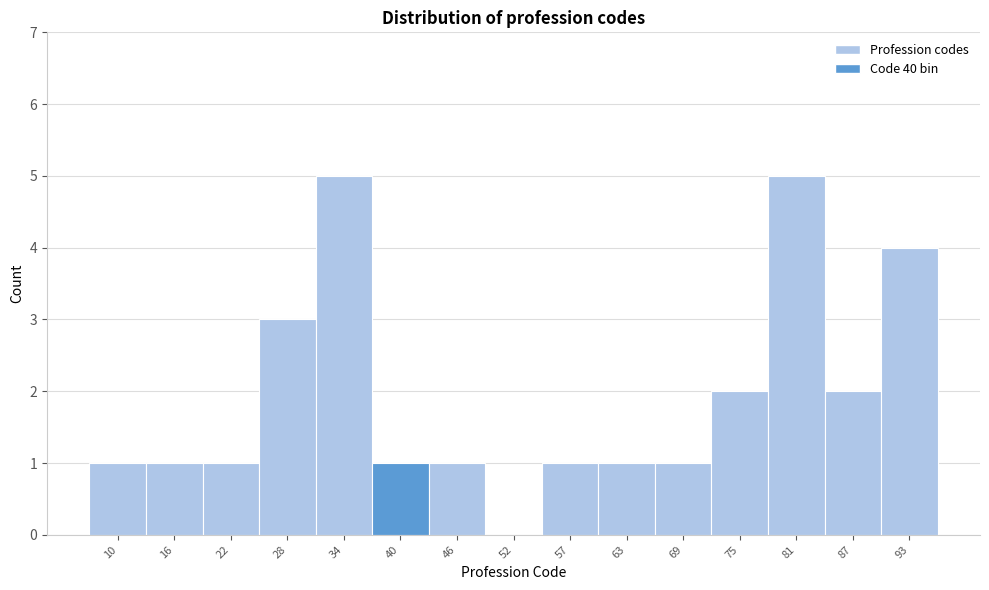

Reading left to right, extract all data points from this chart.

10=1	16=1	22=1	28=3	34=5	40=1	46=1	52=0	57=1	63=1	69=1	75=2	81=5	87=2	93=4